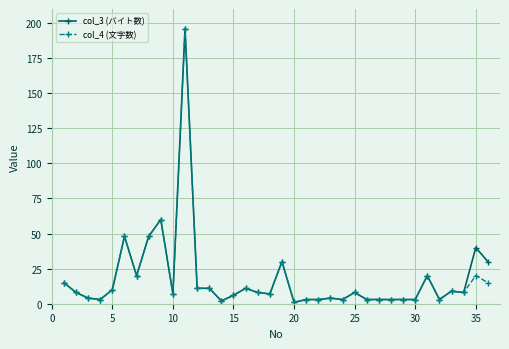

What is the difference between the maximum and minimum values in the col_3 (バイト数) series?

195